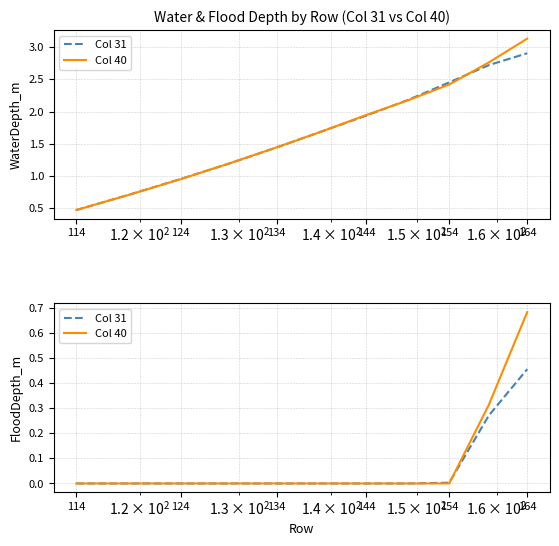

The Col 40 series shows 0.4 at 9. True or false?

False